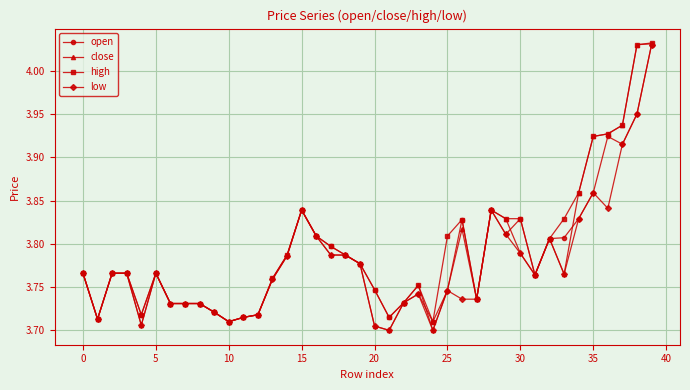

At how many categories does at least one series exceed 3?

40